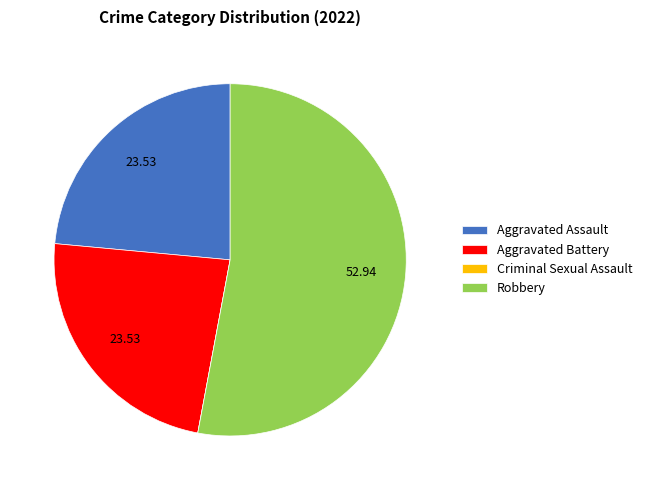

Which slice is the largest?

Robbery